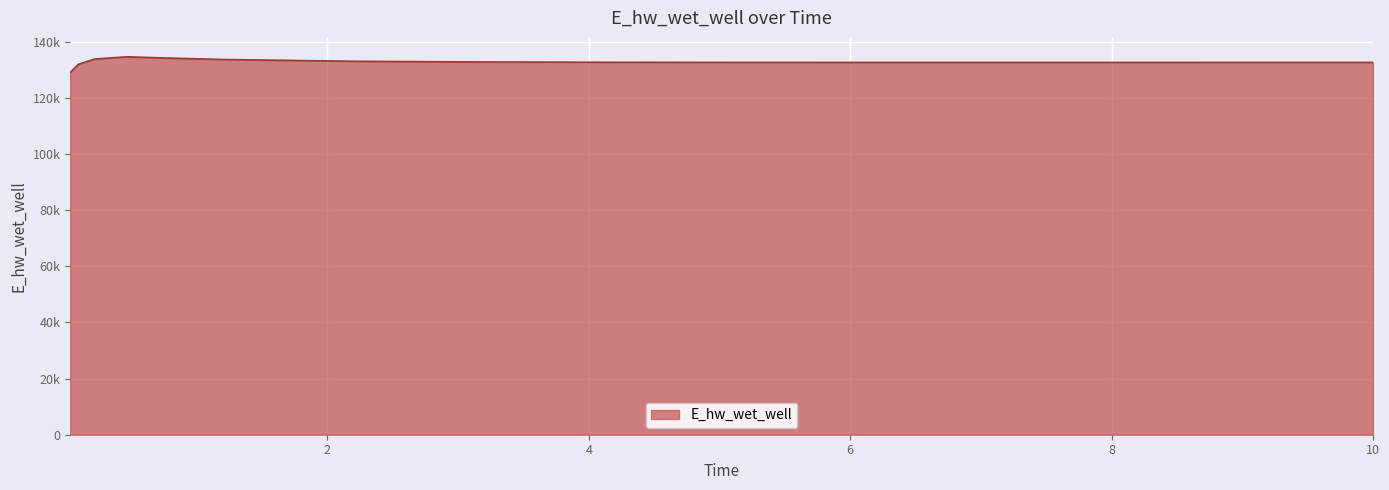

True or false: there are more than 1 points higher than both neighbors.

False